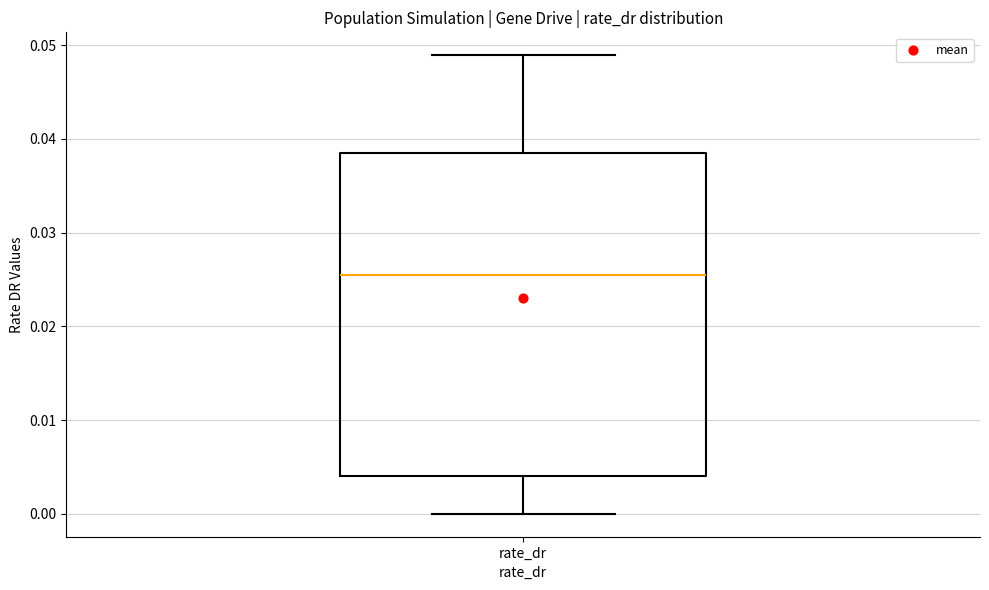

Transcribe this box plot: give where the median line is, the range the box spans, and where the two whiskers end, as read against the y-axis. The values are not printed on the chart, so give them approximately, as read against the axis.

median 0.026, box 0.004 to 0.038, whiskers 0.000 to 0.049